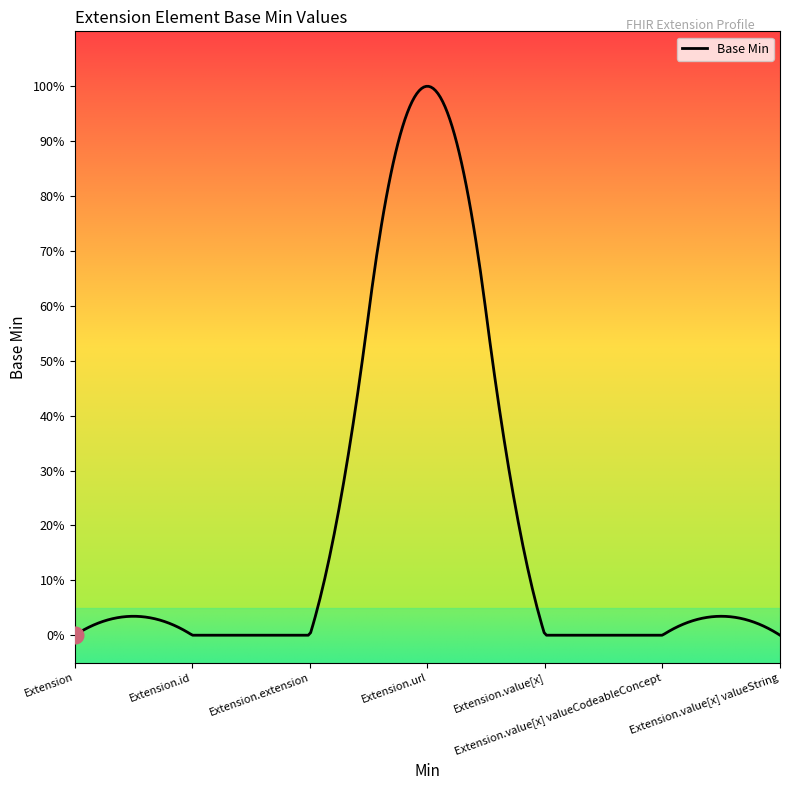

Does the chart display data point markers on the line(s)?

No